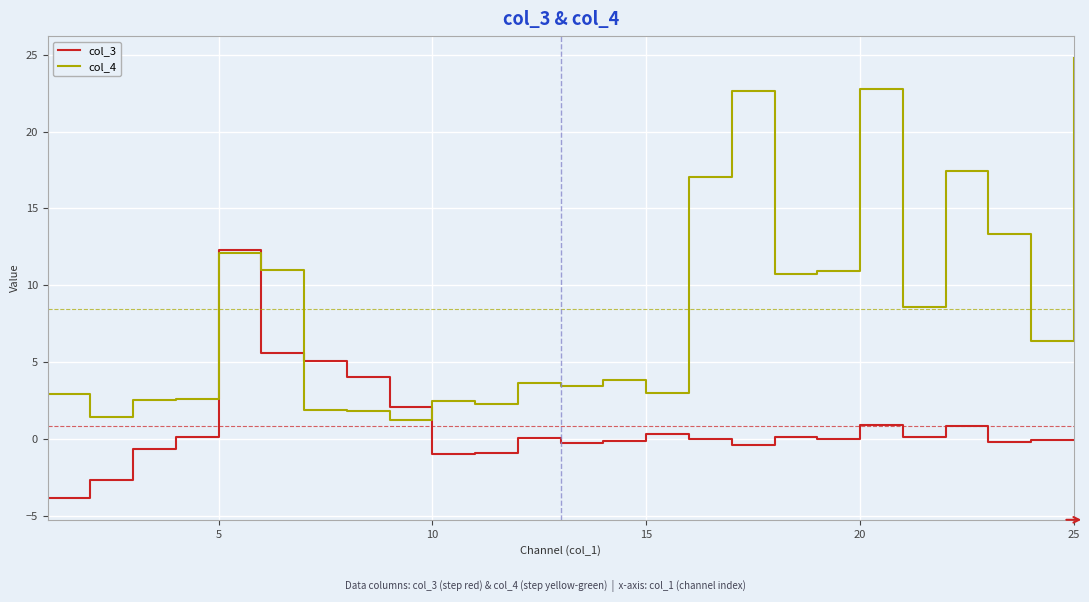

Which series has the widest spread of values?

col_4